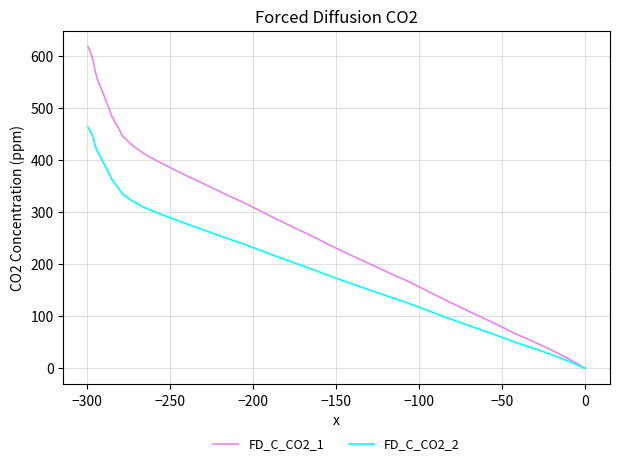

The value of FD_C_CO2_1 at 38 is 1000.2. True or false?

False